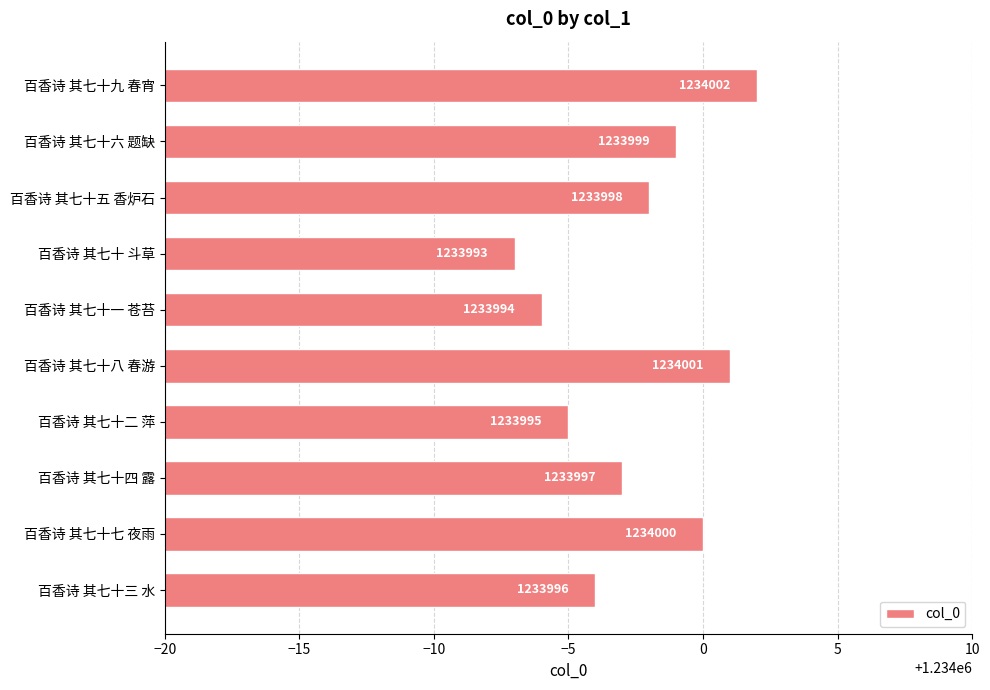

What position from the bottom is 百香诗 其七十三 水?

1